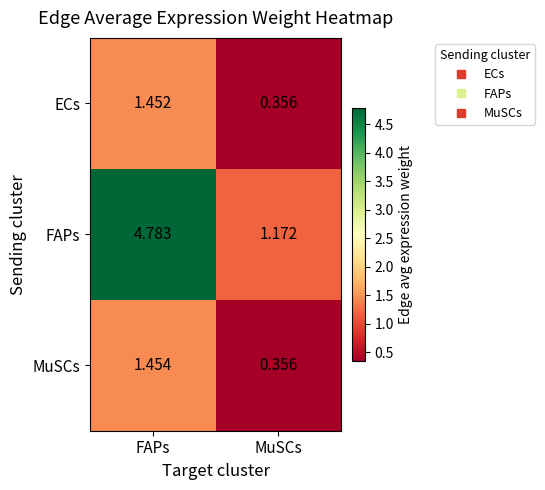

List the labels in order of ECs value, largest first.

FAPs, MuSCs